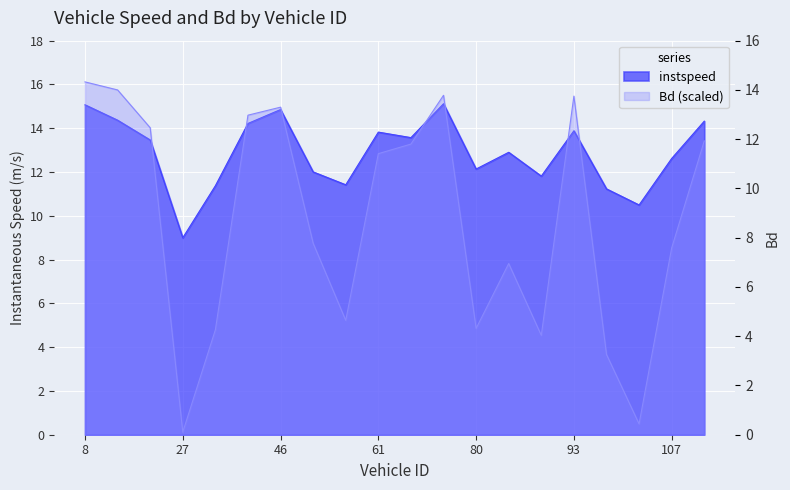

True or false: instspeed and Bd intersect in this chart.

False